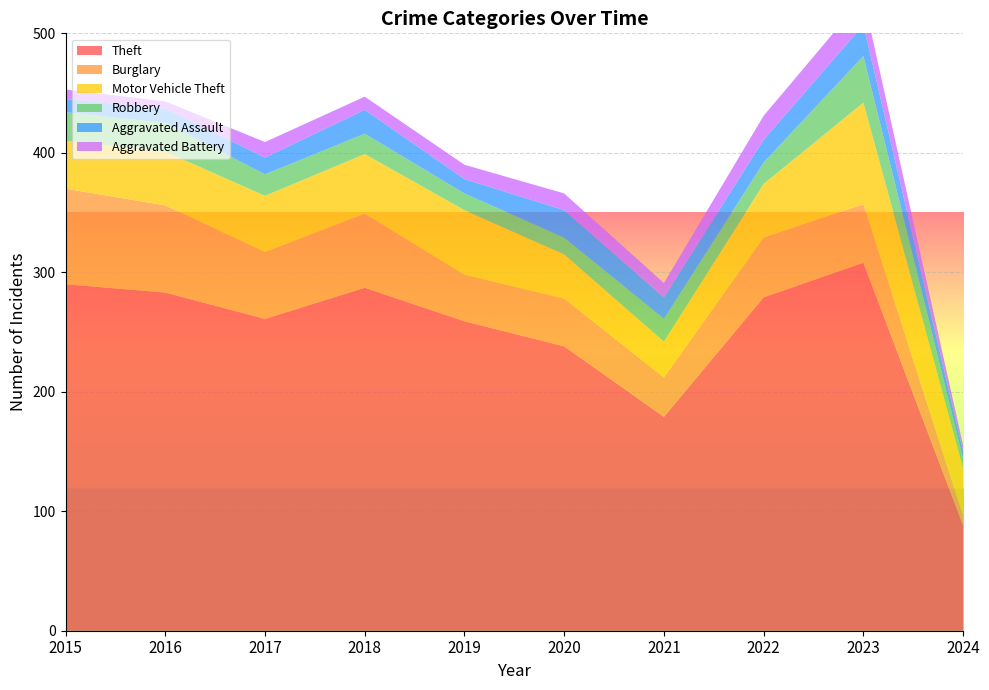

Reading left to right, transcribe all the data shown in this chart.

Theft: 290	283	261	287	259	238	179	279	308	88
Burglary: 80	73	56	62	39	40	33	50	49	8
Motor Vehicle Theft: 40	45	47	50	54	37	30	45	85	40
Robbery: 24	24	18	17	14	14	19	18	39	8
Aggravated Assault: 11	12	14	20	12	23	18	19	26	6
Aggravated Battery: 8	6	13	11	12	14	12	20	23	5